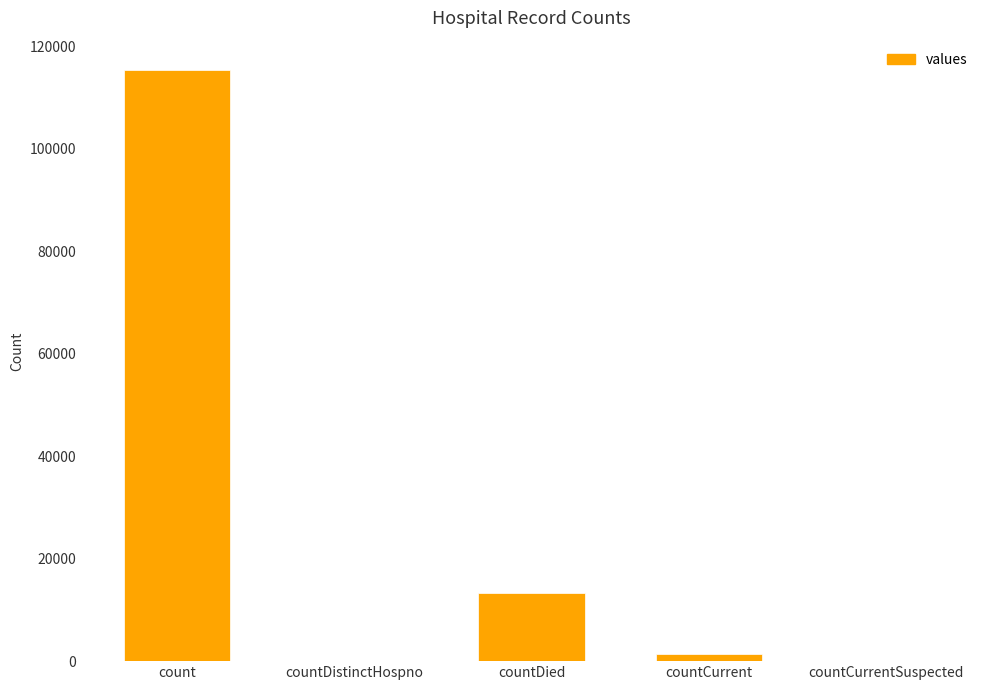

What is the maximum value shown in the chart?

115379